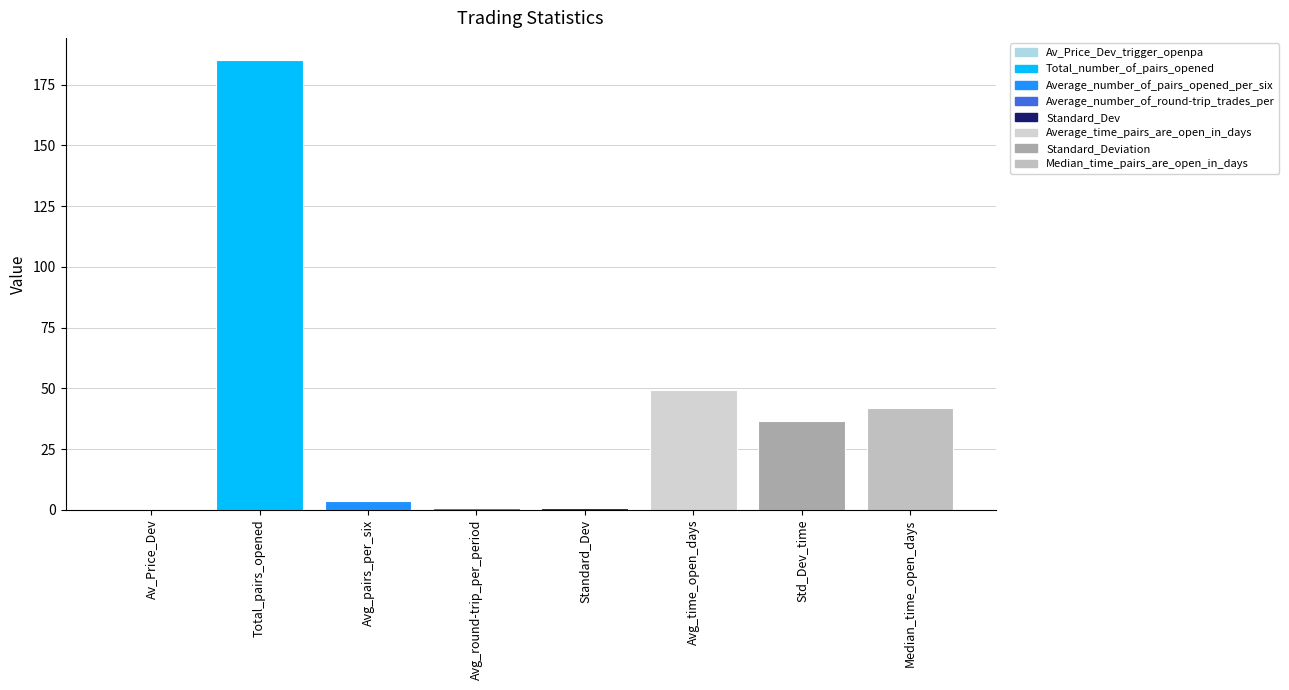

Count the number of data series in this chart.

1